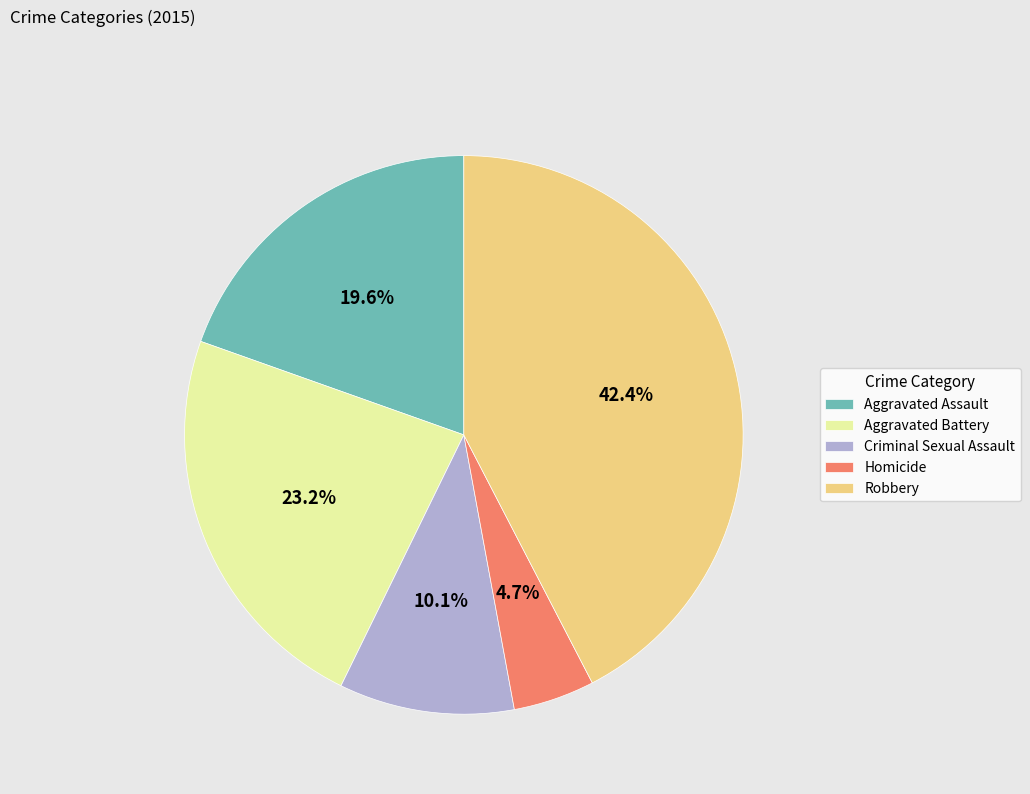

To the nearest percent, what is the combined percentage of Robbery and Aggravated Assault?

62%